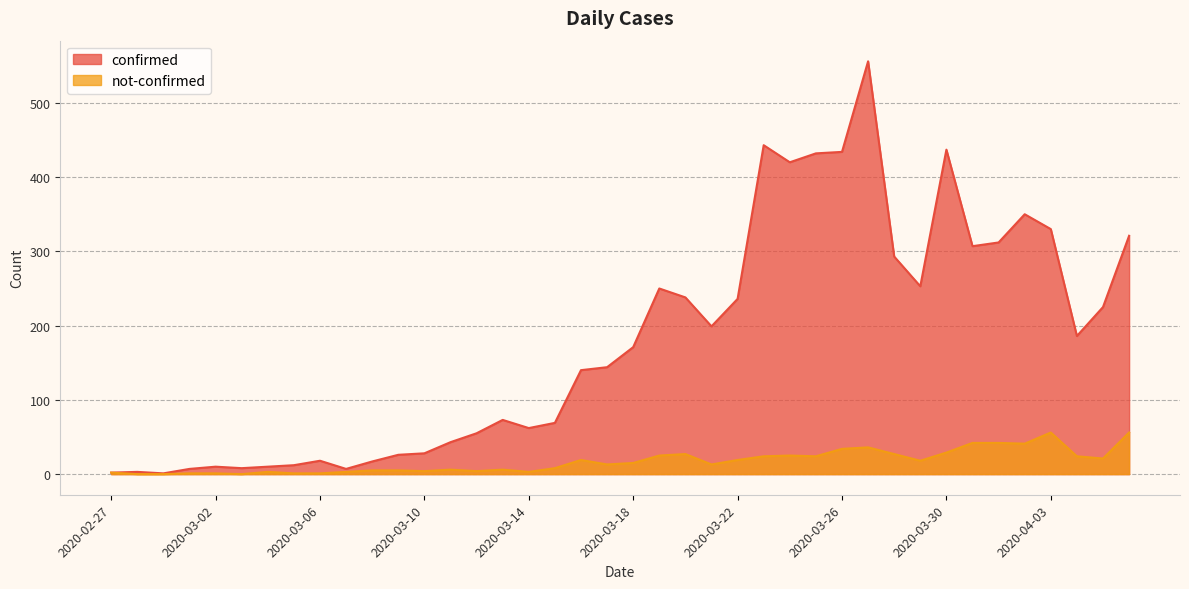

True or false: not-confirmed has a value of 41 at 2020-03-23.

False